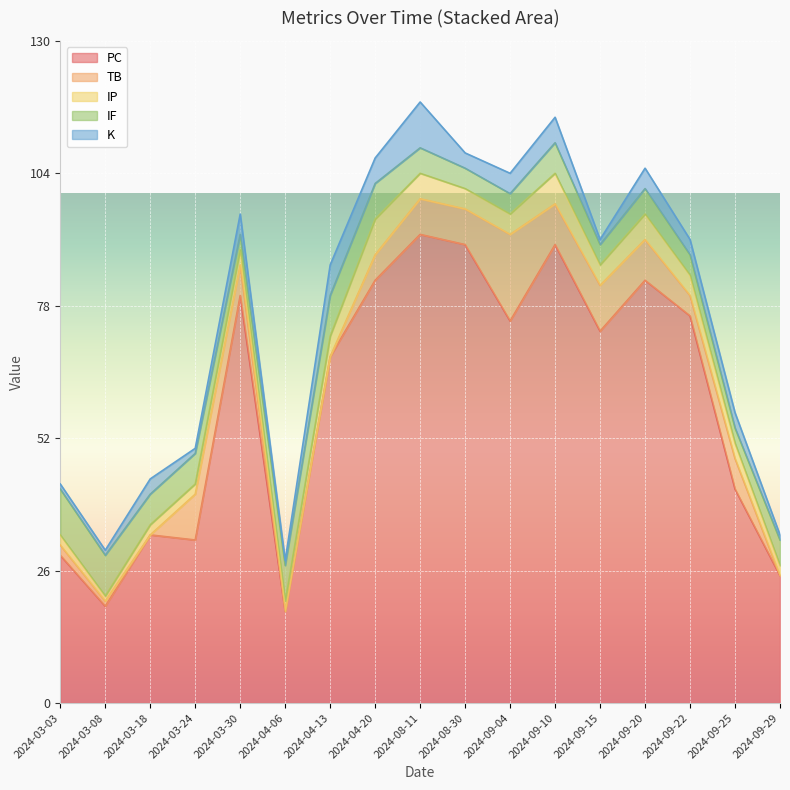

True or false: TB has a value of -6 at 2024-03-18.

False